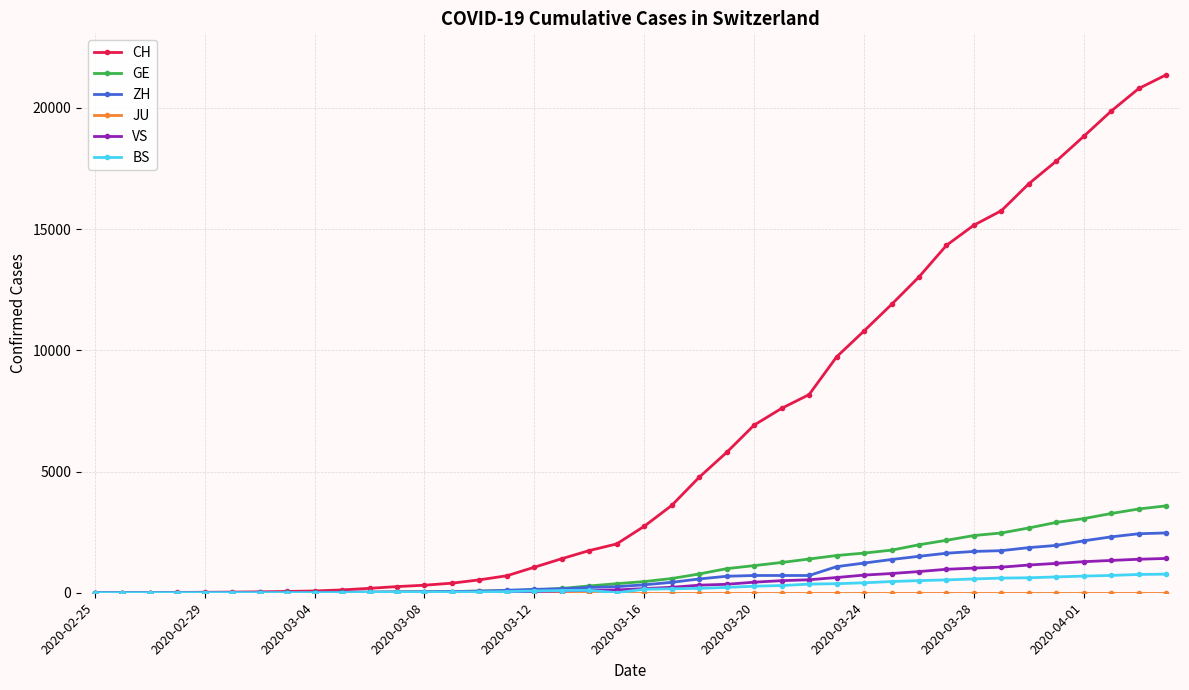

At how many categories does at least one series exceed 5125?

17